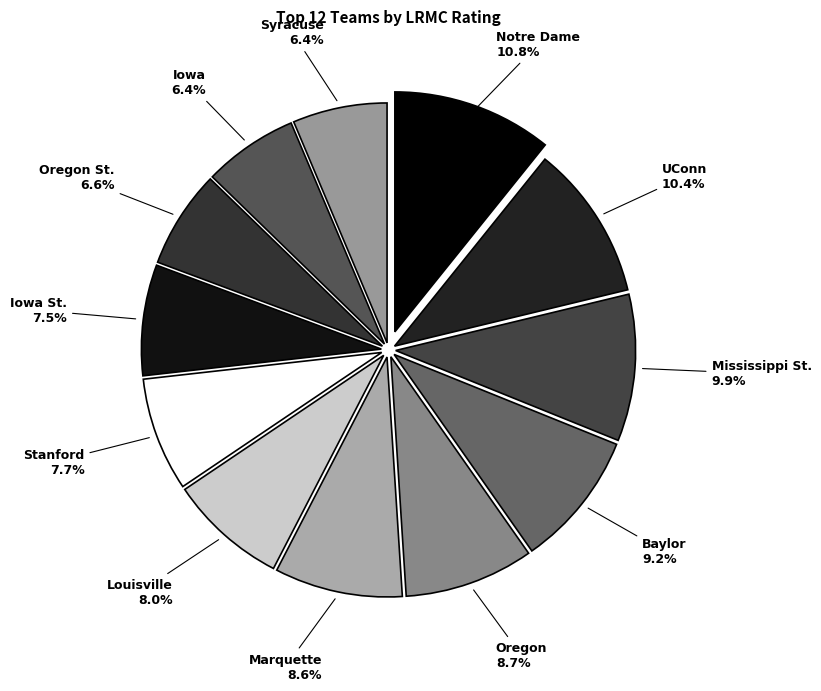

To the nearest percent, what percentage of the pie is Louisville?

8%